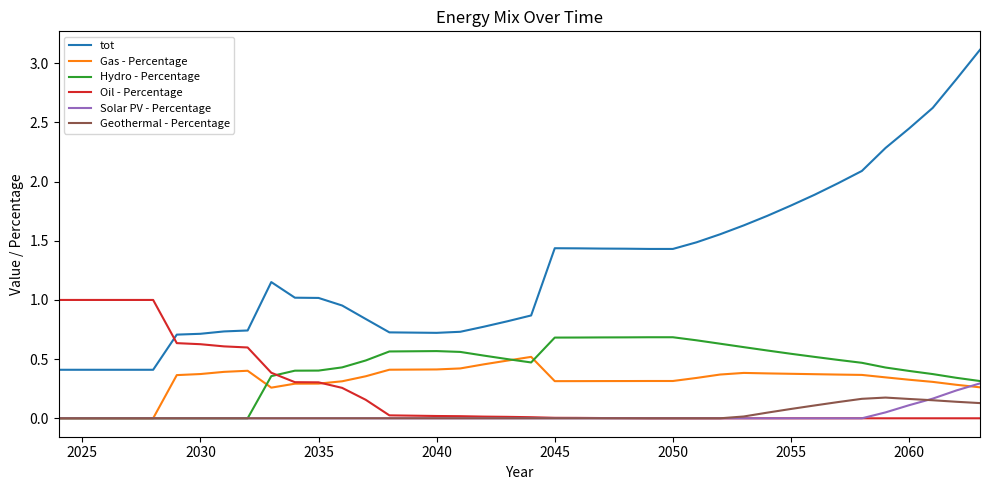

Which series has the largest range (max minus min)?

tot